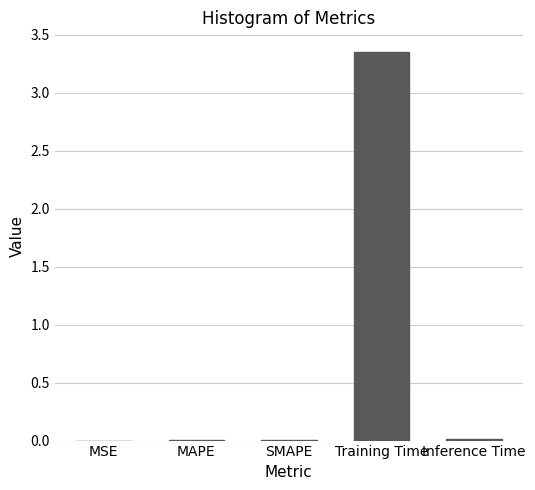

How many categories are shown in the chart?

5